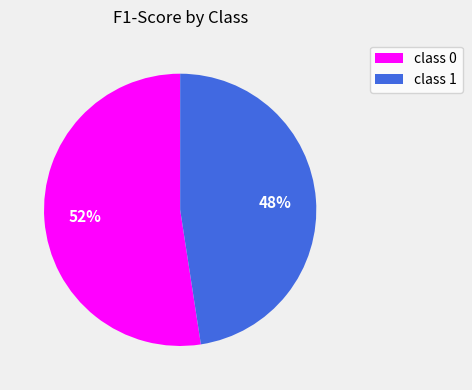

How many slices are in this pie chart?

2